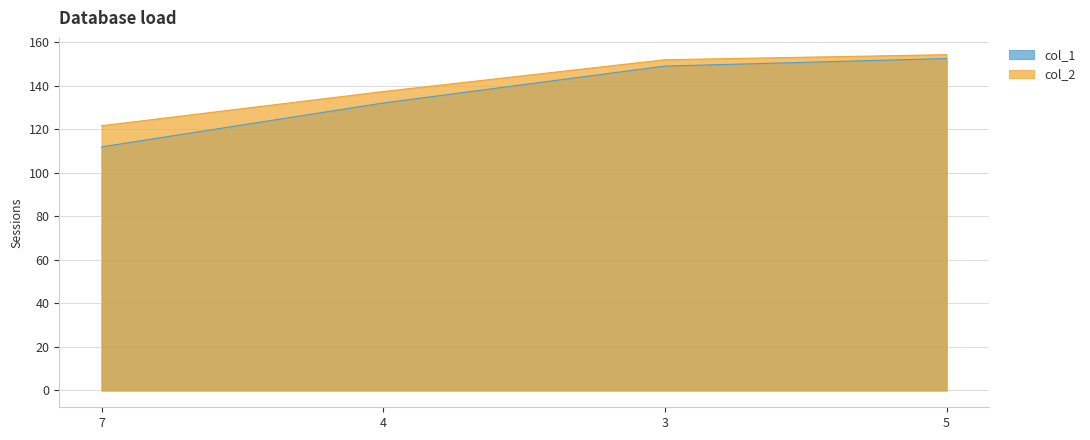

List the series in order of their peak value, lowest first.

col_1, col_2